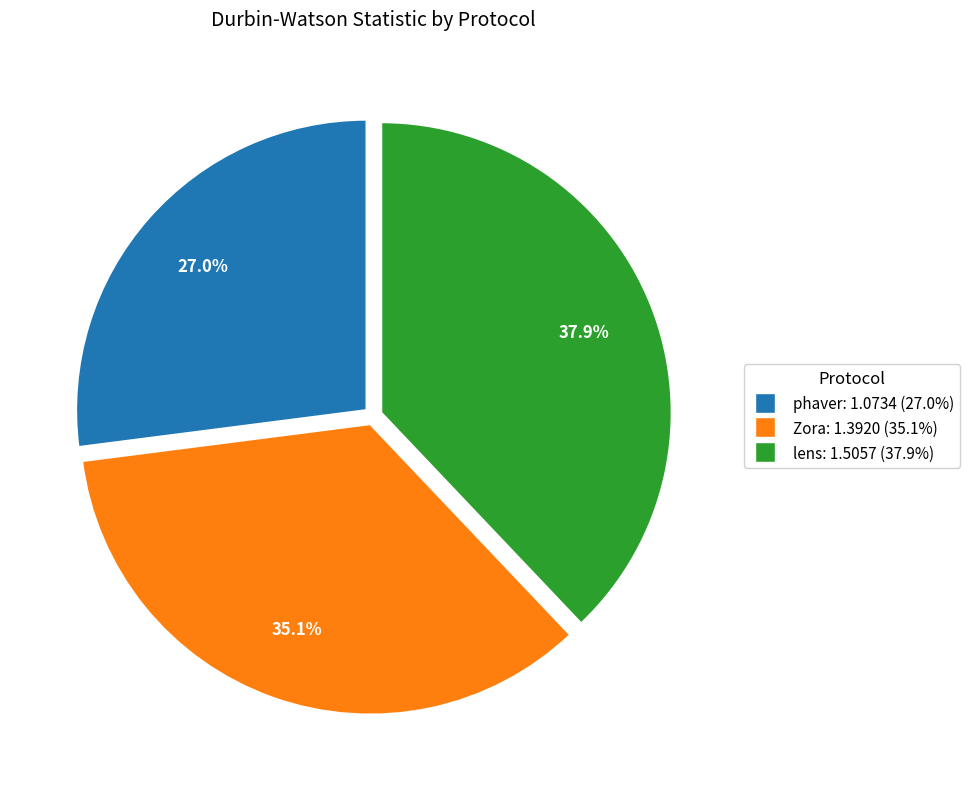

Approximately how many times larger is the value at Zora compared to lens?

0.9